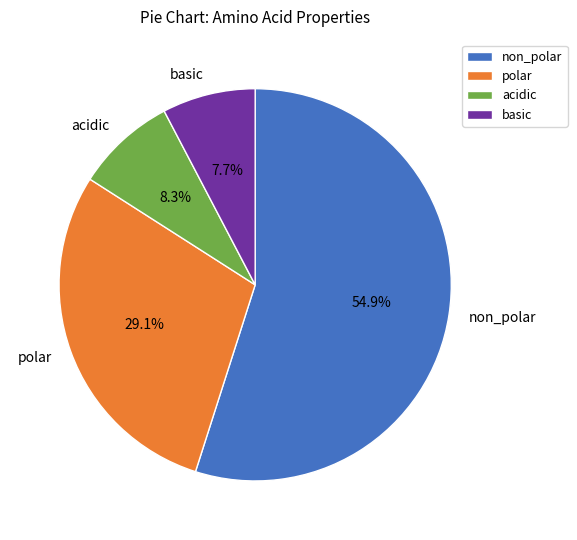

How many slices are in this pie chart?

4